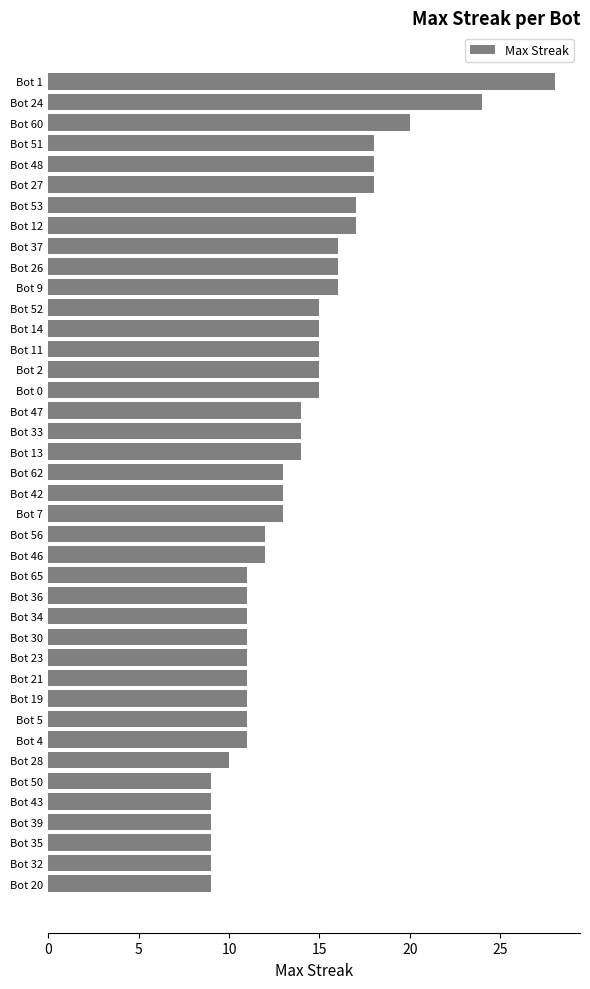

What position from the bottom is Bot 46?

17